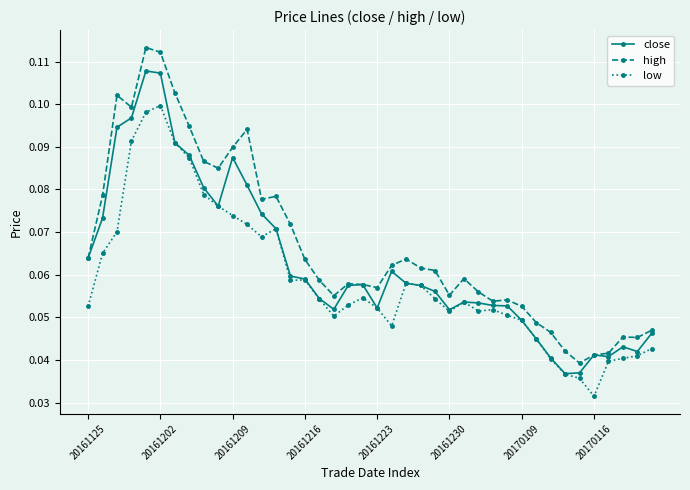

How many data points does each series have?

40